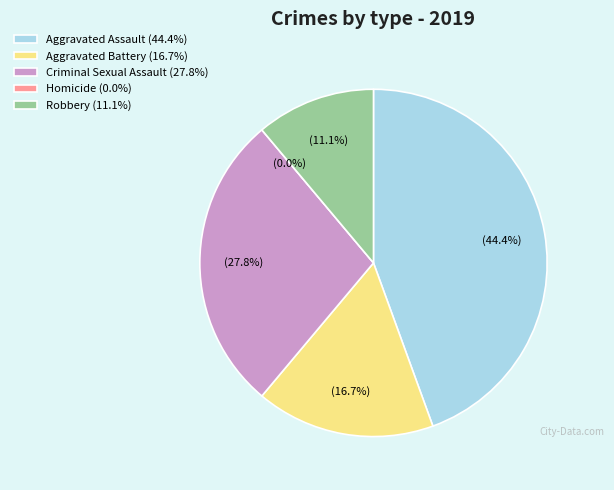

Between Aggravated Assault and Homicide, which is larger?

Aggravated Assault